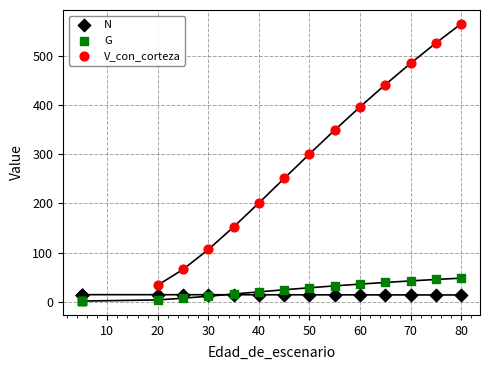

Which series has the largest Y range (max minus min)?

V_con_corteza